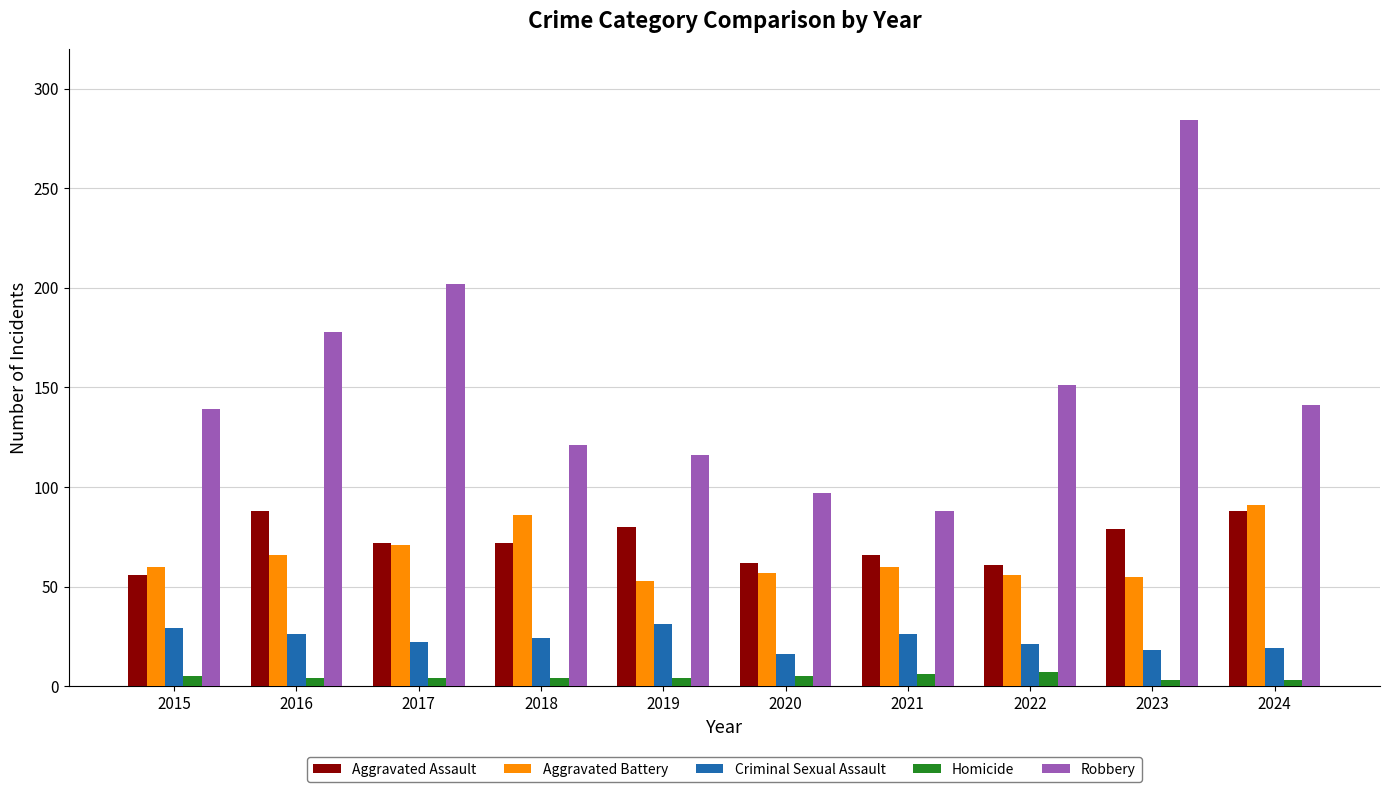

True or false: Aggravated Assault has a value of 36 at 2024.

False